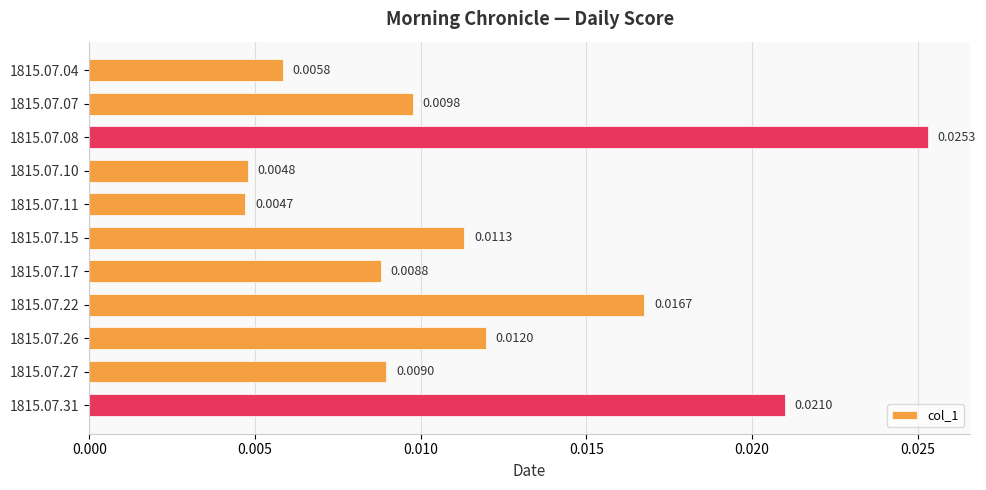

Rank the categories by value from lowest to highest.

1815.07.11, 1815.07.10, 1815.07.04, 1815.07.17, 1815.07.27, 1815.07.07, 1815.07.15, 1815.07.26, 1815.07.22, 1815.07.31, 1815.07.08